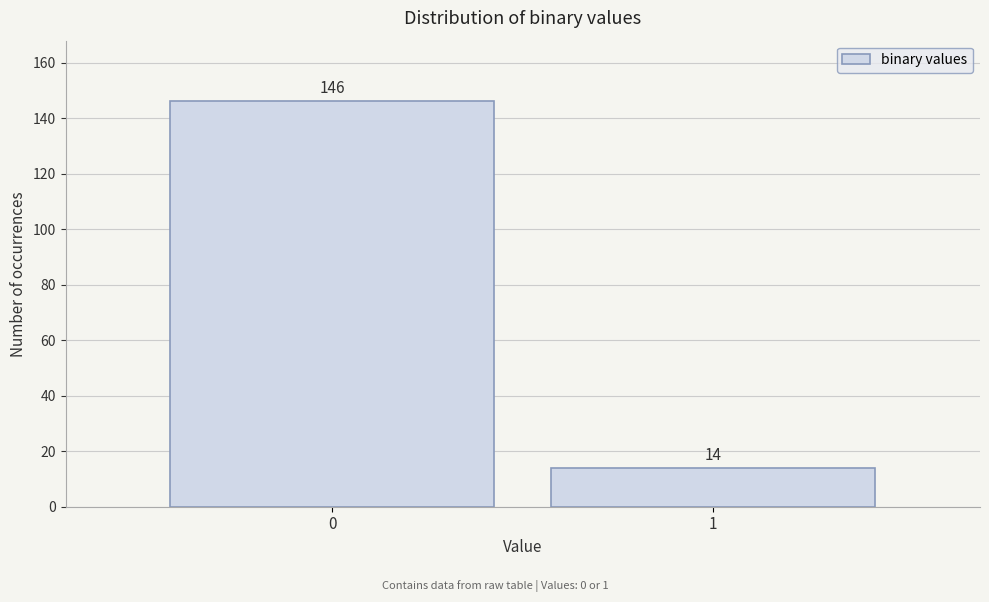

Reading left to right, extract all data points from this chart.

0=146	1=14